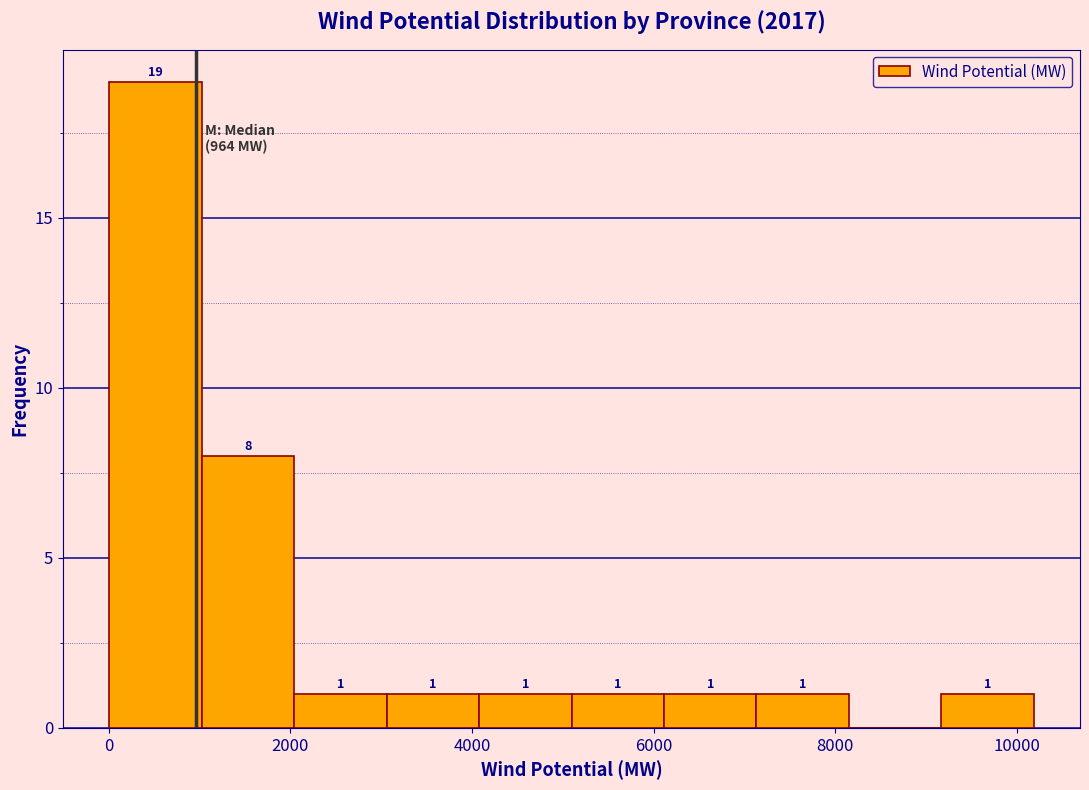

Over which range of the x-axis is the bar tallest?

0 to 1000